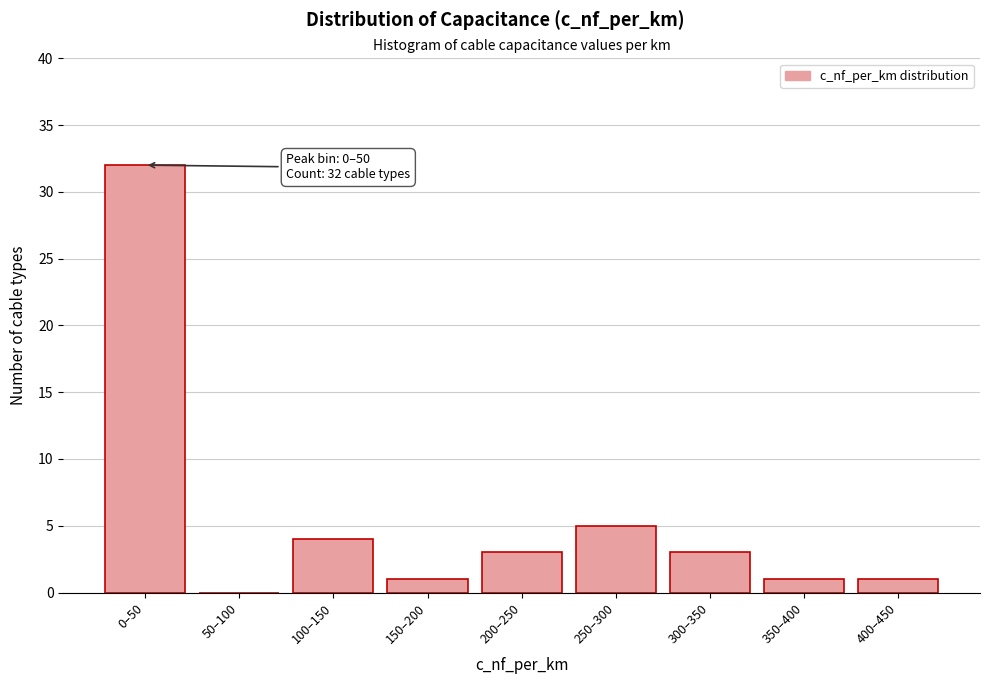

Reading left to right, transcribe all the data shown in this chart.

0–50=32	50–100=0	100–150=4	150–200=1	200–250=3	250–300=5	300–350=3	350–400=1	400–450=1